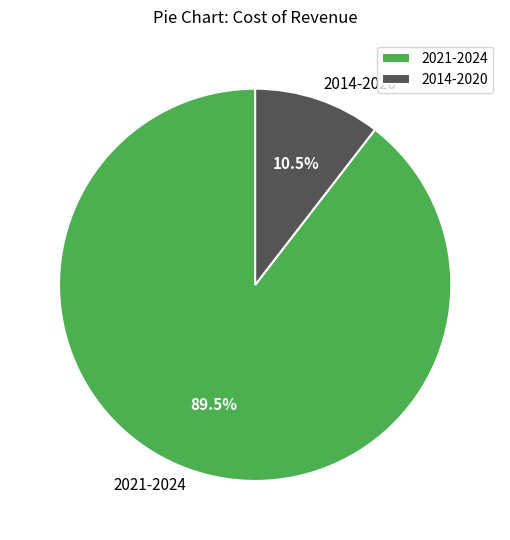

How many segments does this pie chart have?

2